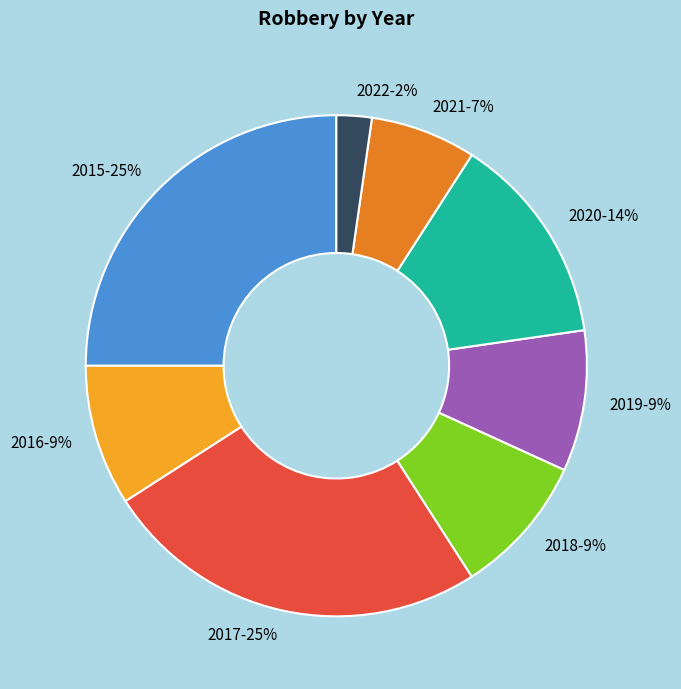

The 2020 slice represents 14% of the pie. True or false?

True